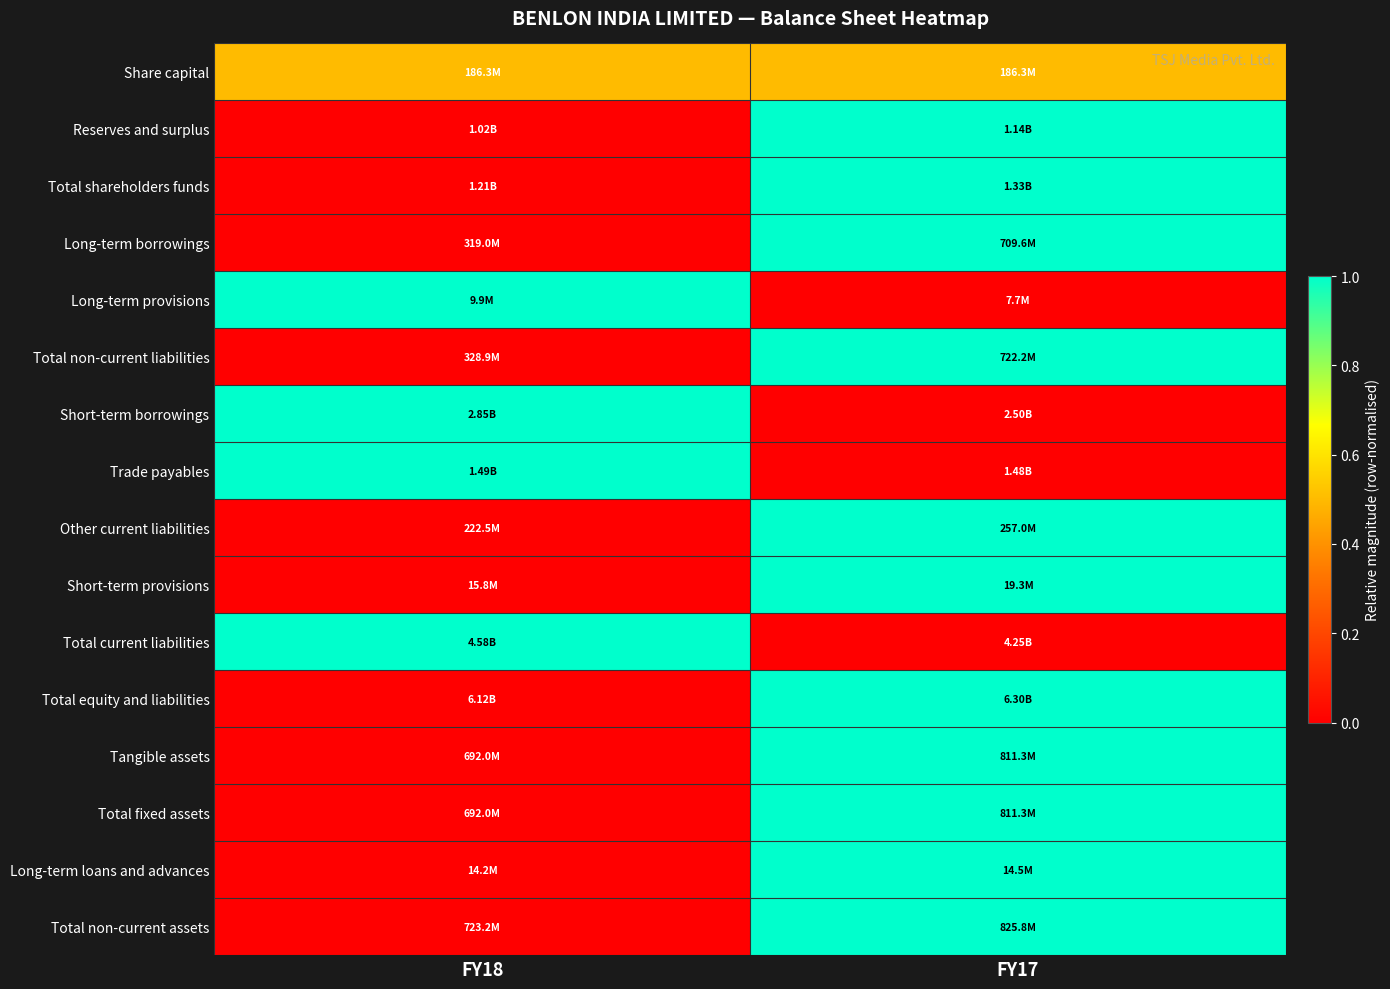

Which label corresponds to the smallest value in the chart?

FY18